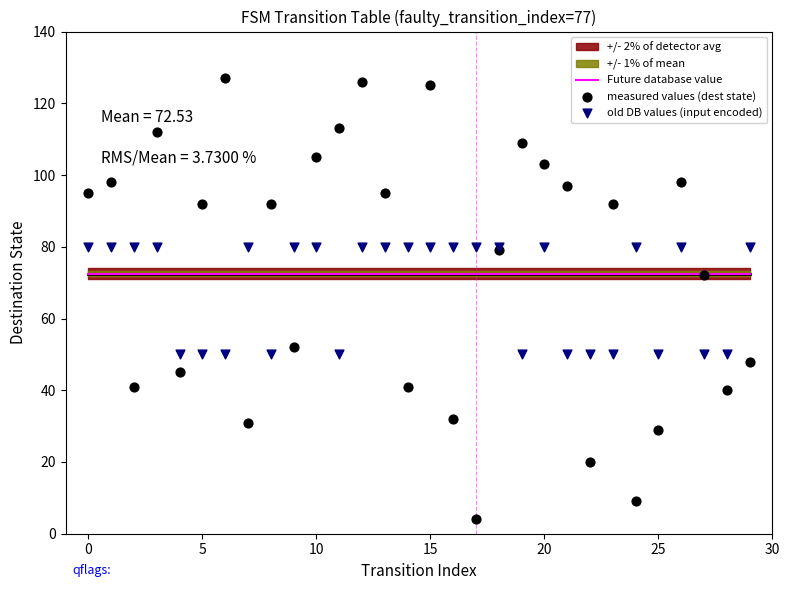

Which series has the widest spread of Y values?

measured values (dest state)